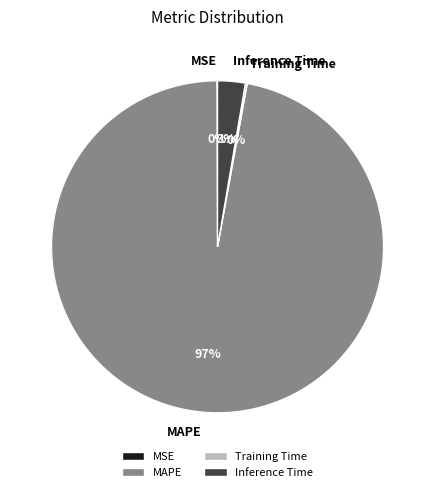

Does any single category account for the majority?

Yes